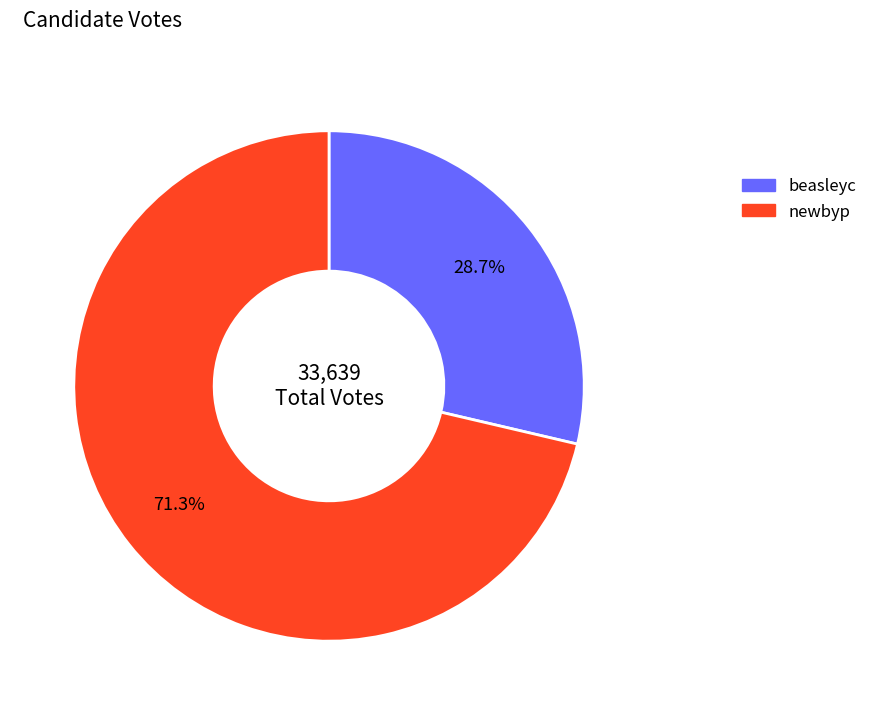

How many slices are in this pie chart?

2